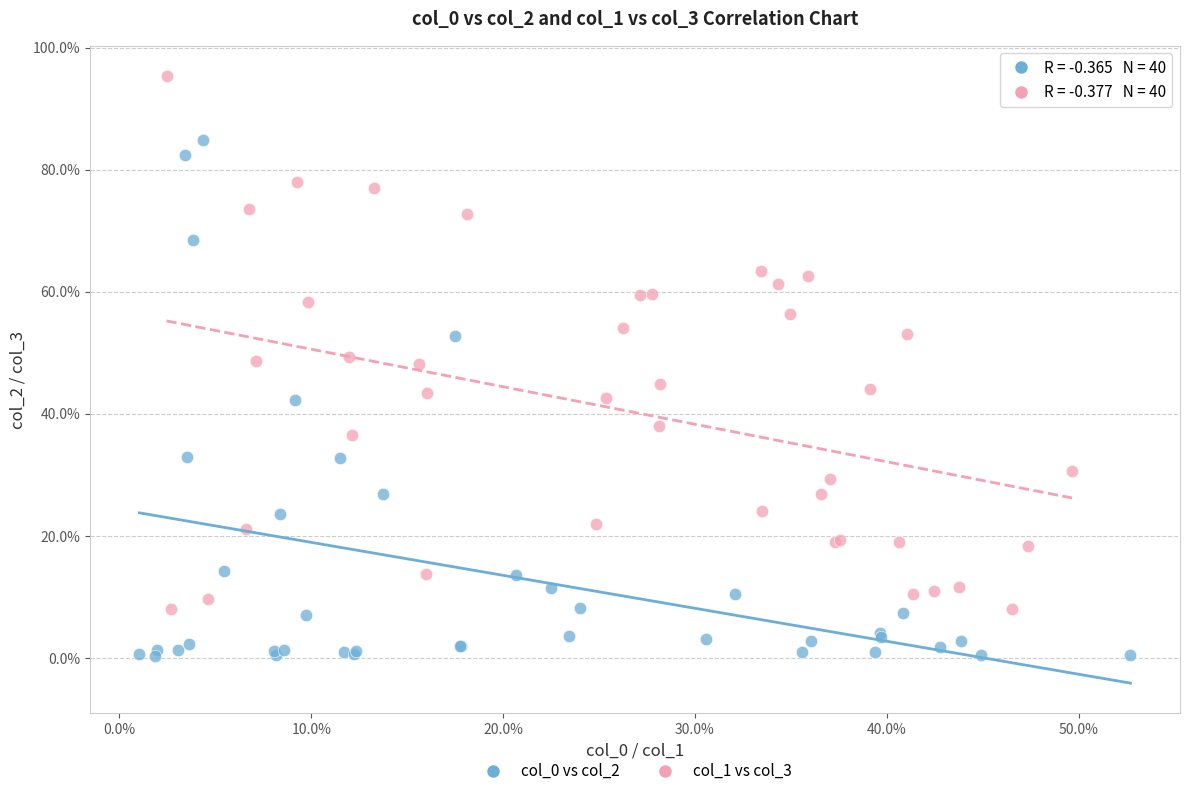

Which series has the largest Y range (max minus min)?

col_1 vs col_3